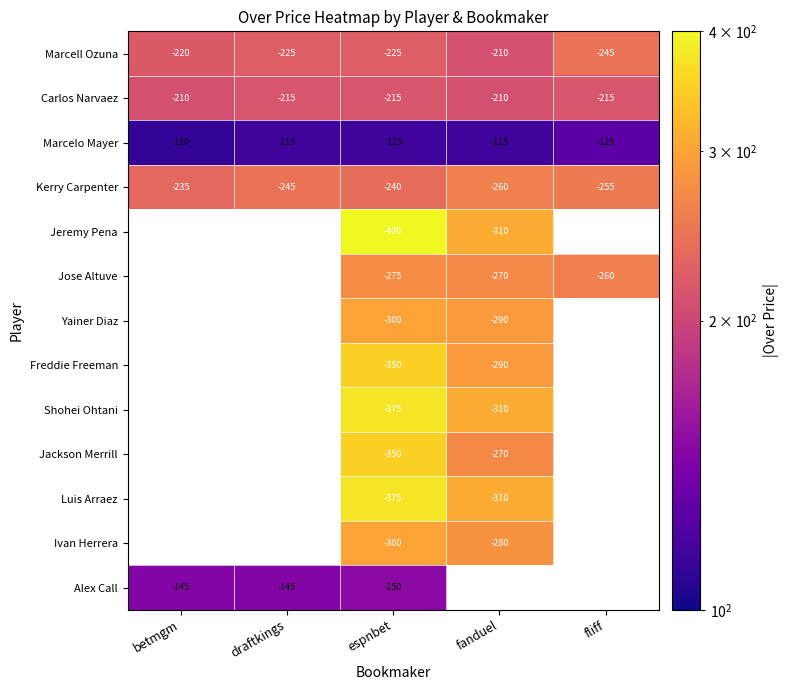

What is the spread (max minus min) of values at fanduel?

195.0